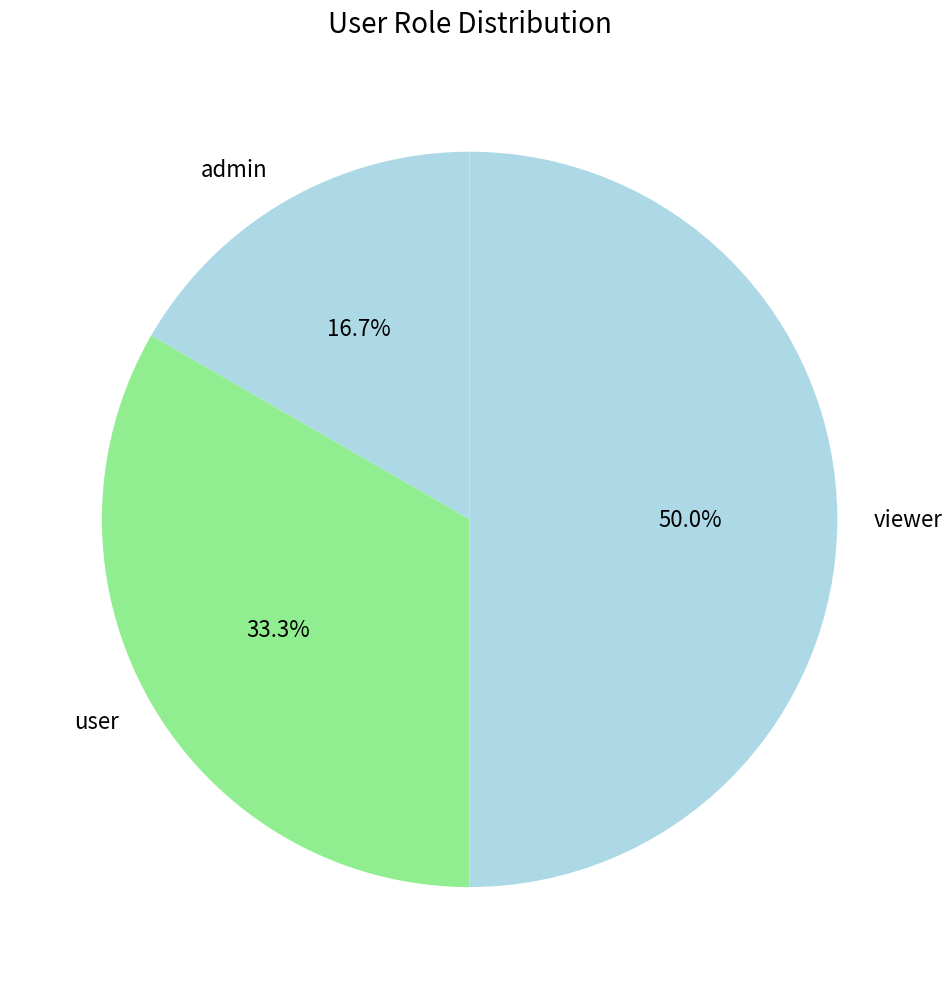

Is the sum of viewer and user greater than half?

Yes